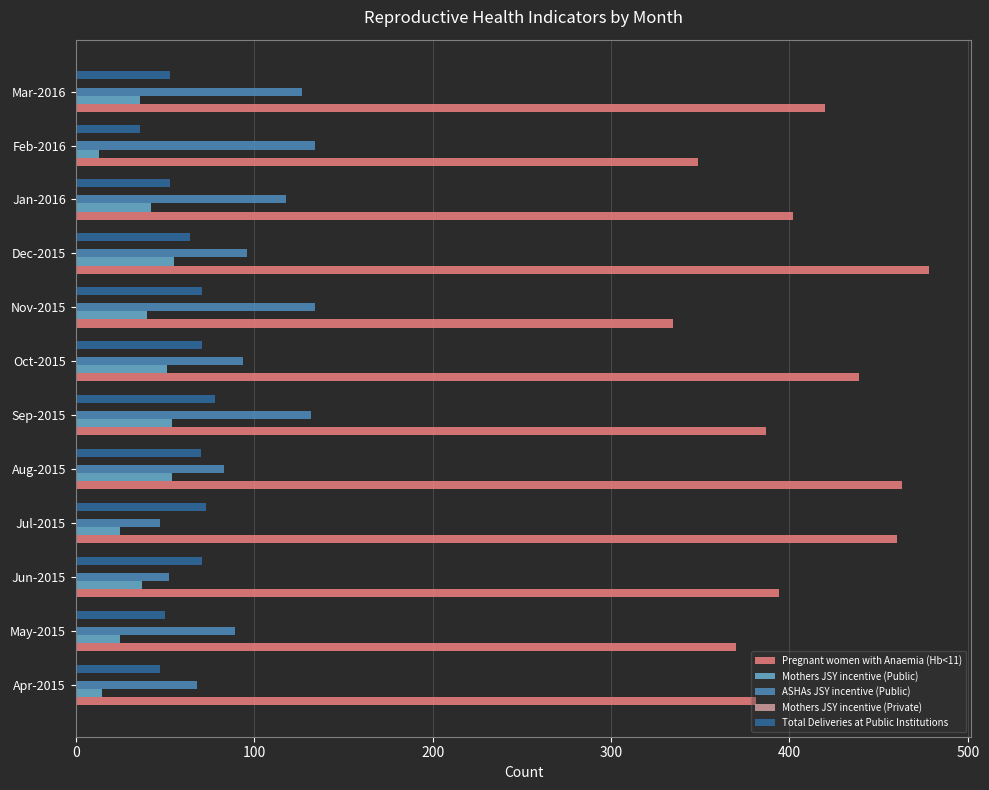

The Total Deliveries at Public Institutions series shows 16 at Apr-2015. True or false?

False